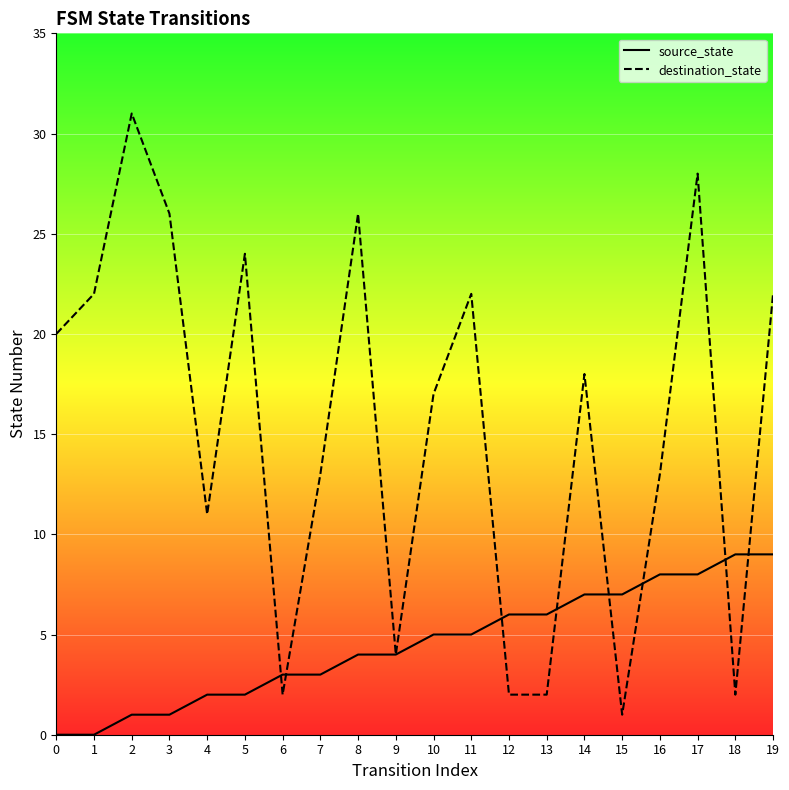

At which category does destination_state reach its first local peak?

2